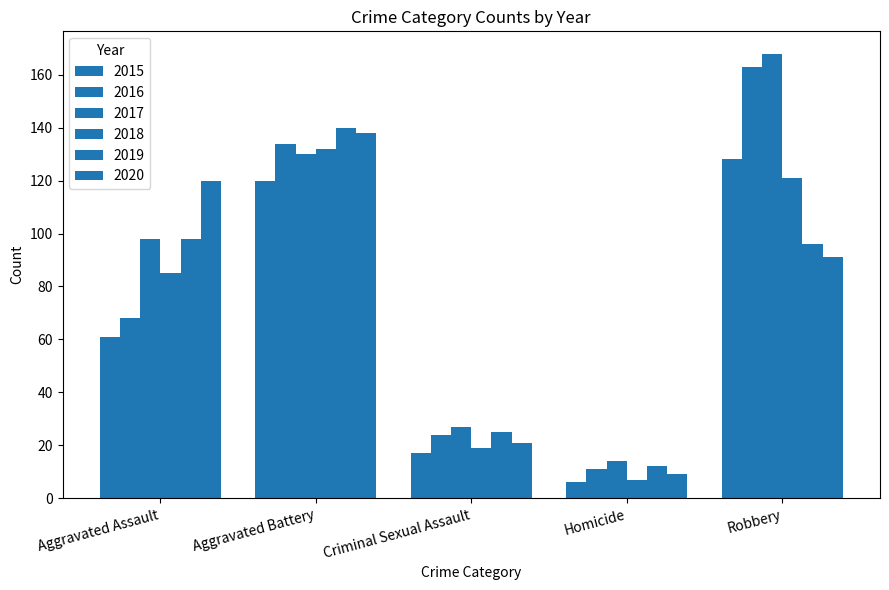

Does the chart contain any negative values?

No